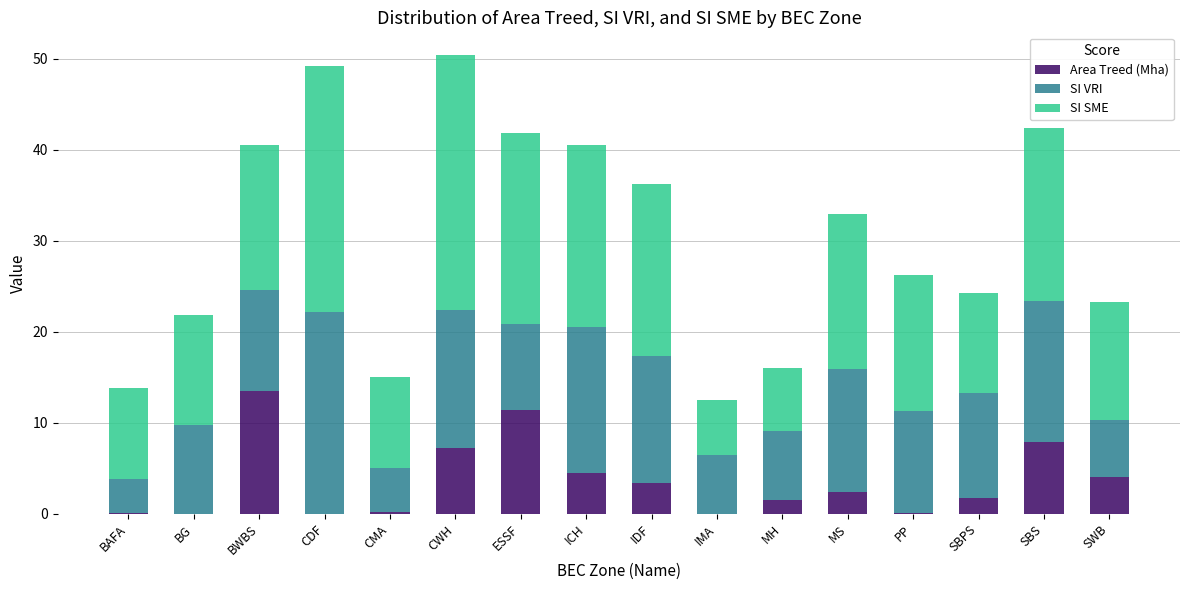

What is the total value across all series at ICH?

40.6